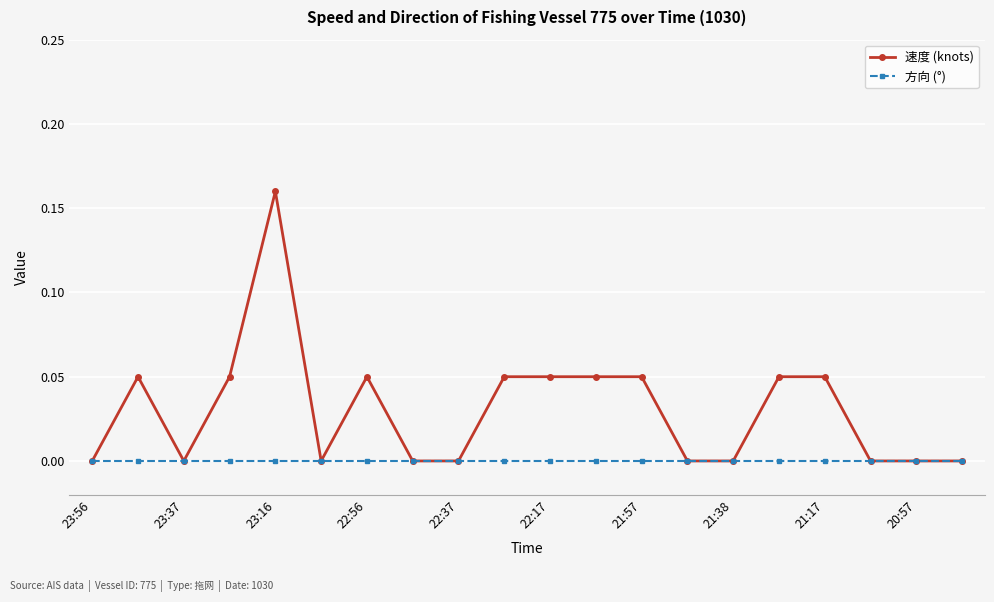

Which series has the largest total across all categories?

速度 (knots)